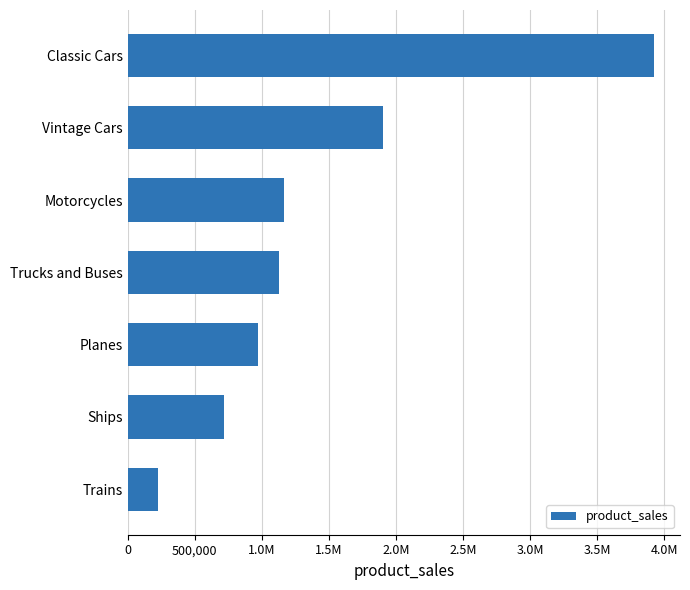

Are the bars horizontal?

Yes